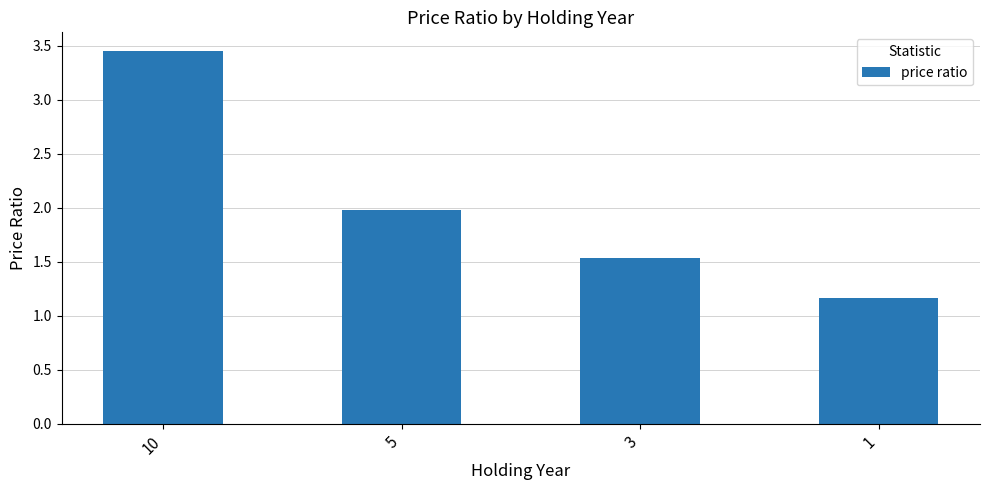

Rank the categories by value from highest to lowest.

10, 5, 3, 1